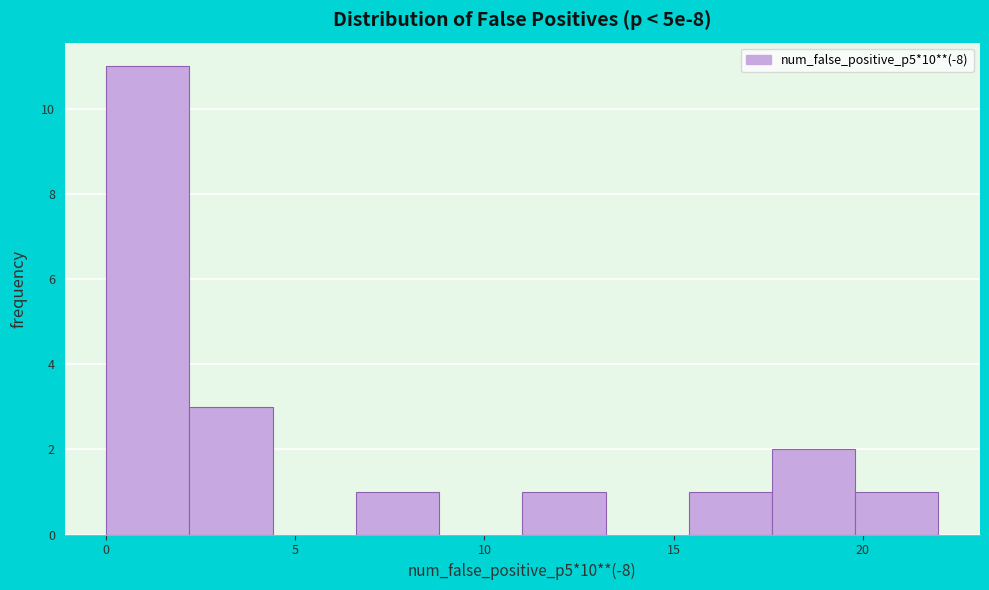

Reading left to right, list every bar in this chart as the range it spans on the x-axis followed by its height. Neither the bar edges nor the heights are printed on the chart, so give them approximately, as read against the axes.

0.0 to 2.2: 11
2.2 to 4.4: 3
4.4 to 6.6: 0
6.6 to 8.8: 1
8.8 to 11.0: 0
11.0 to 13.2: 1
13.2 to 15.4: 0
15.4 to 17.6: 1
17.6 to 19.8: 2
19.8 to 22.0: 1